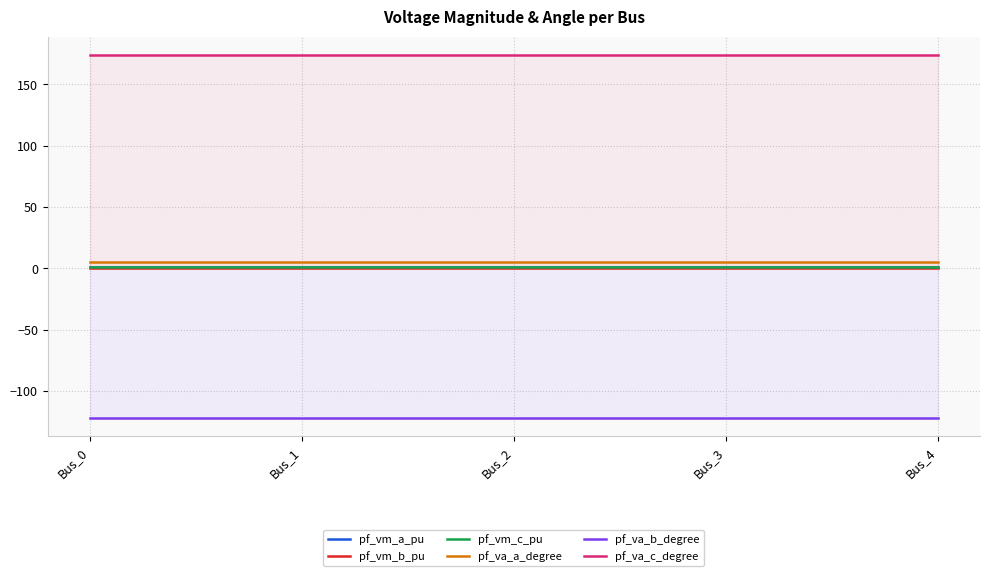

True or false: pf_va_a_degree and pf_va_c_degree cross at least once.

False